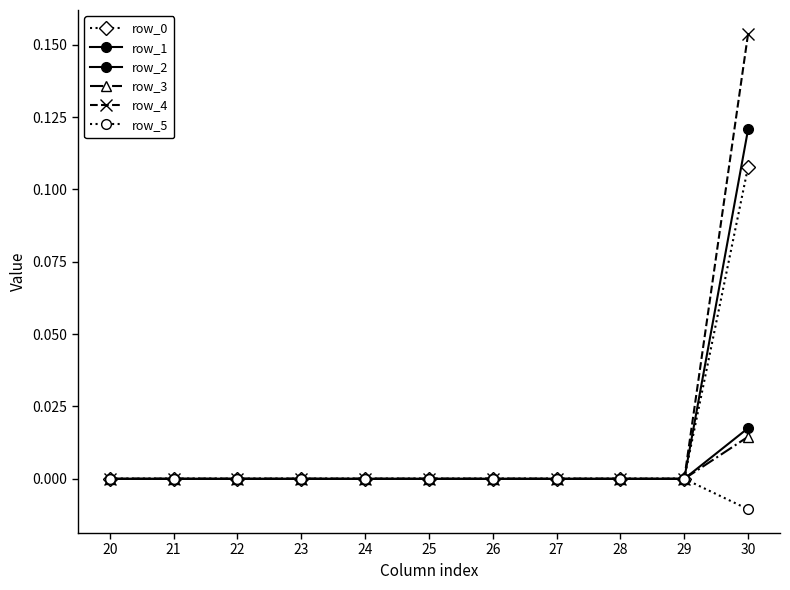

Rank the series at 21 from lowest to highest value.

row_0, row_1, row_2, row_3, row_4, row_5